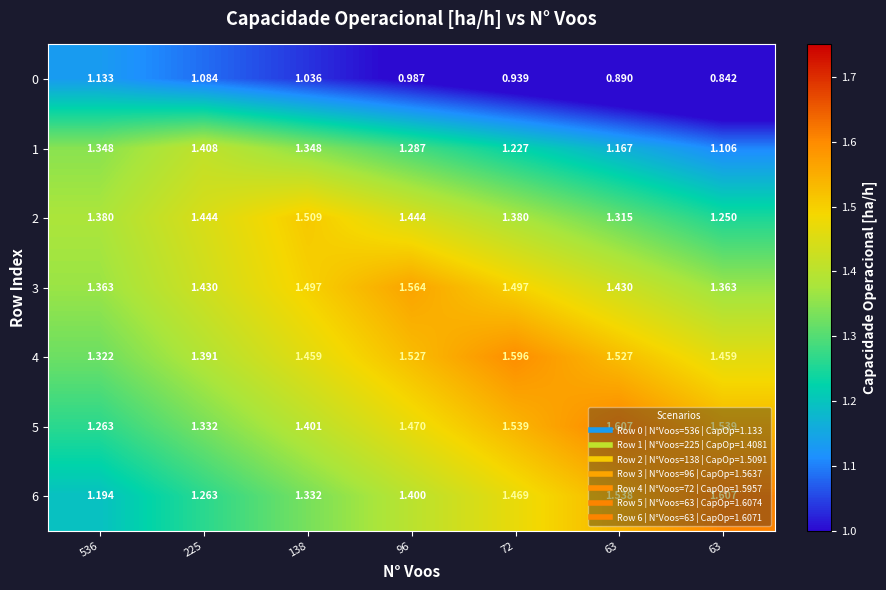

How many distinct data groups are displayed?

7